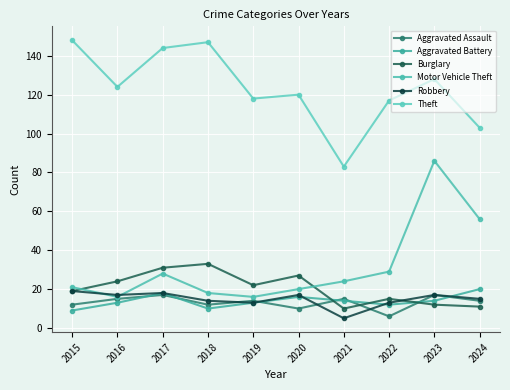

At which label does Aggravated Battery first exceed 14?

2017